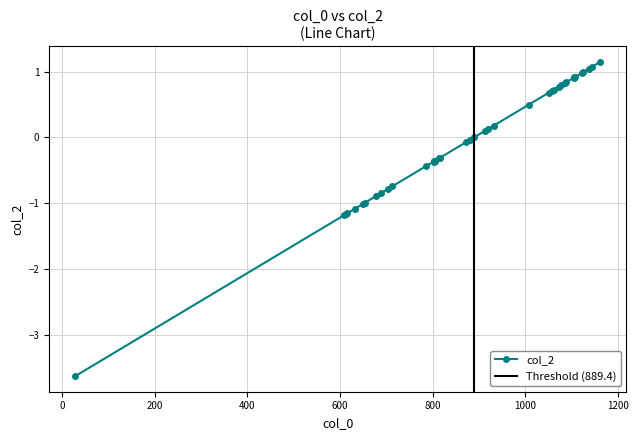

What is the value of the col_2 point at the 6th from the left?

-1.0